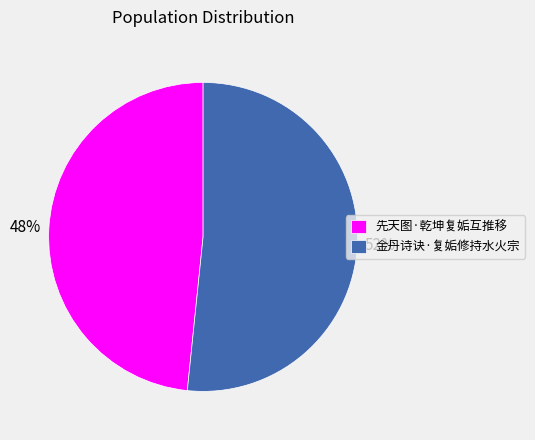

The 先天图·乾坤复姤互推移 slice represents 48% of the pie. True or false?

True